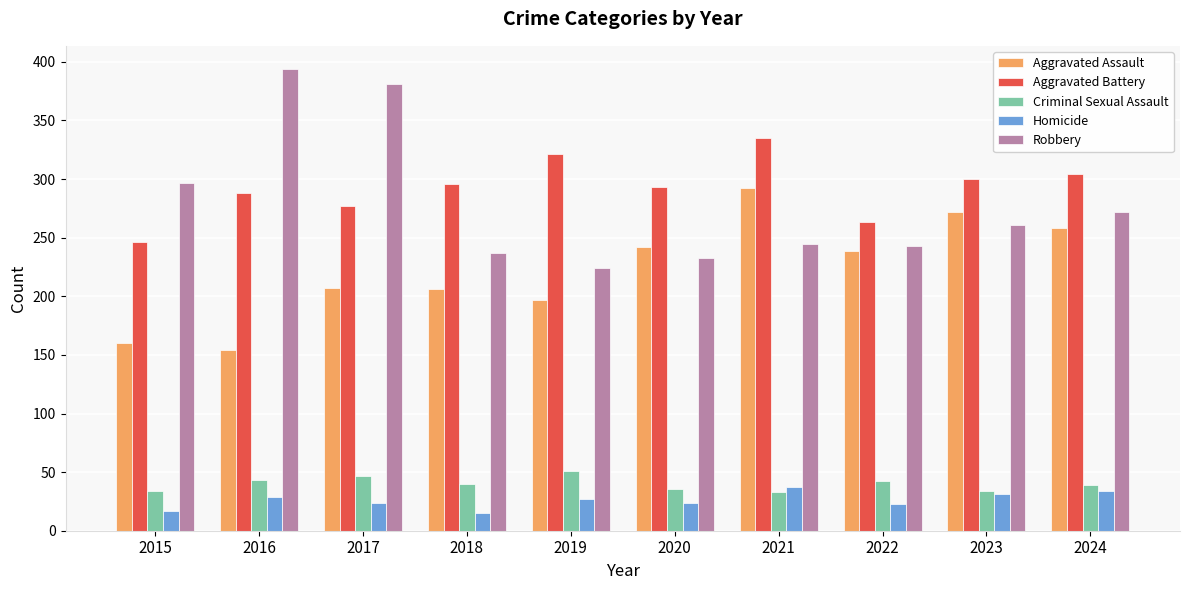

Rank the series at 2018 from highest to lowest value.

Aggravated Battery, Robbery, Aggravated Assault, Criminal Sexual Assault, Homicide